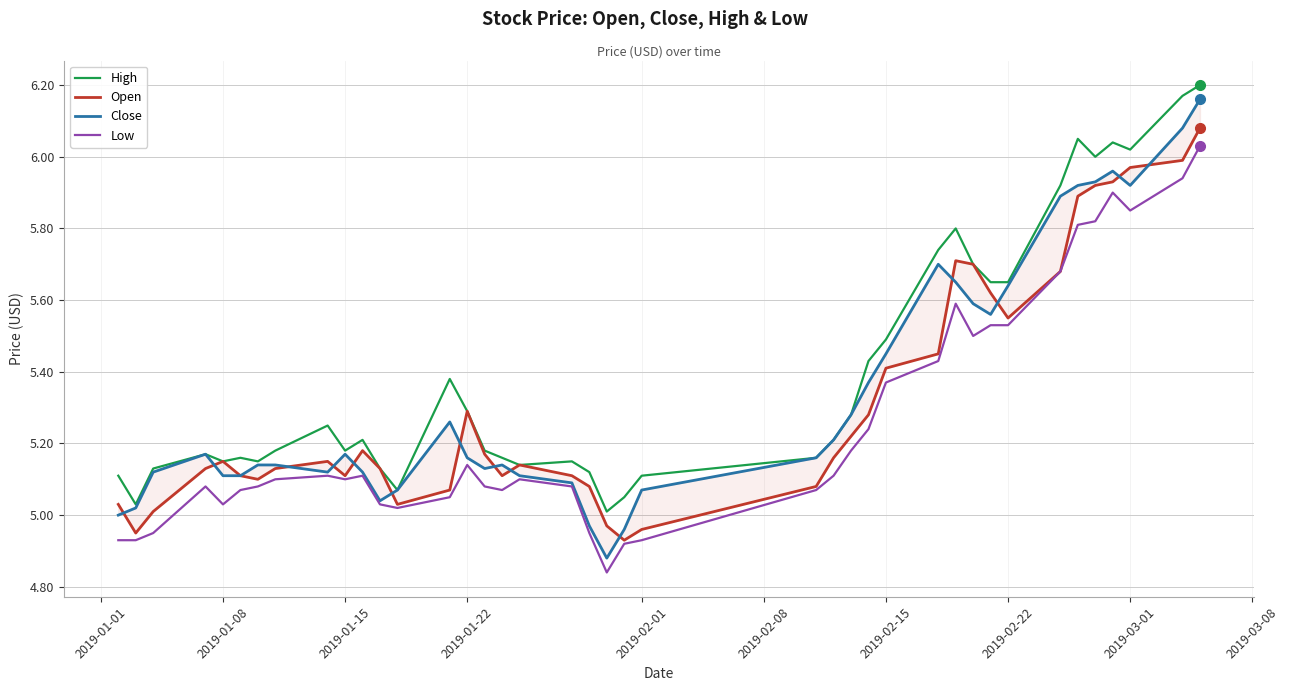

The open series shows 5.5 at 2019-02-22. True or false?

True